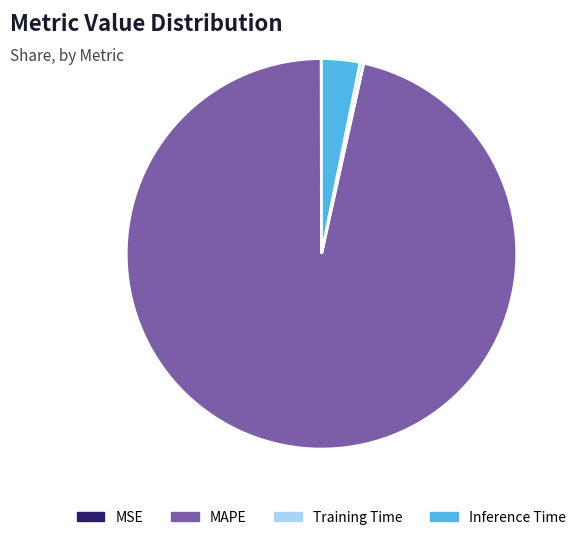

Which has a higher value, MAPE or Inference Time?

MAPE